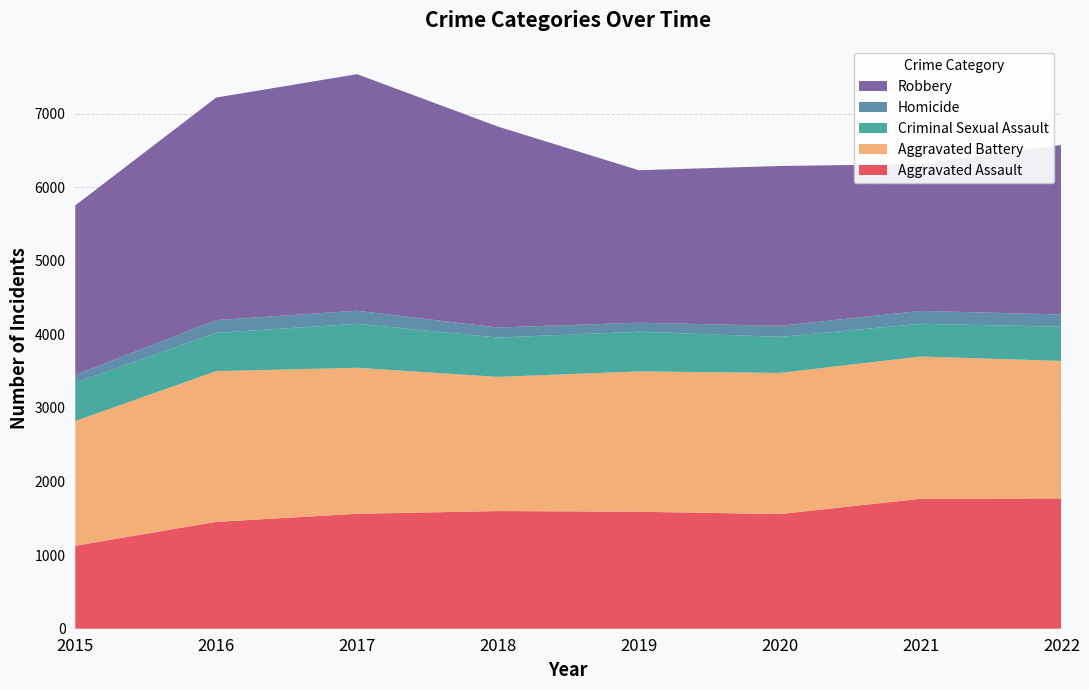

Reading left to right, extract all data points from this chart.

Aggravated Assault: 1127	1452	1562	1599	1590	1558	1766	1770
Aggravated Battery: 1696	2048	1984	1823	1907	1918	1933	1869
Criminal Sexual Assault: 519	521	598	535	539	490	445	465
Homicide: 108	173	177	136	123	150	175	166
Robbery: 2303	3024	3215	2731	2072	2172	1996	2304